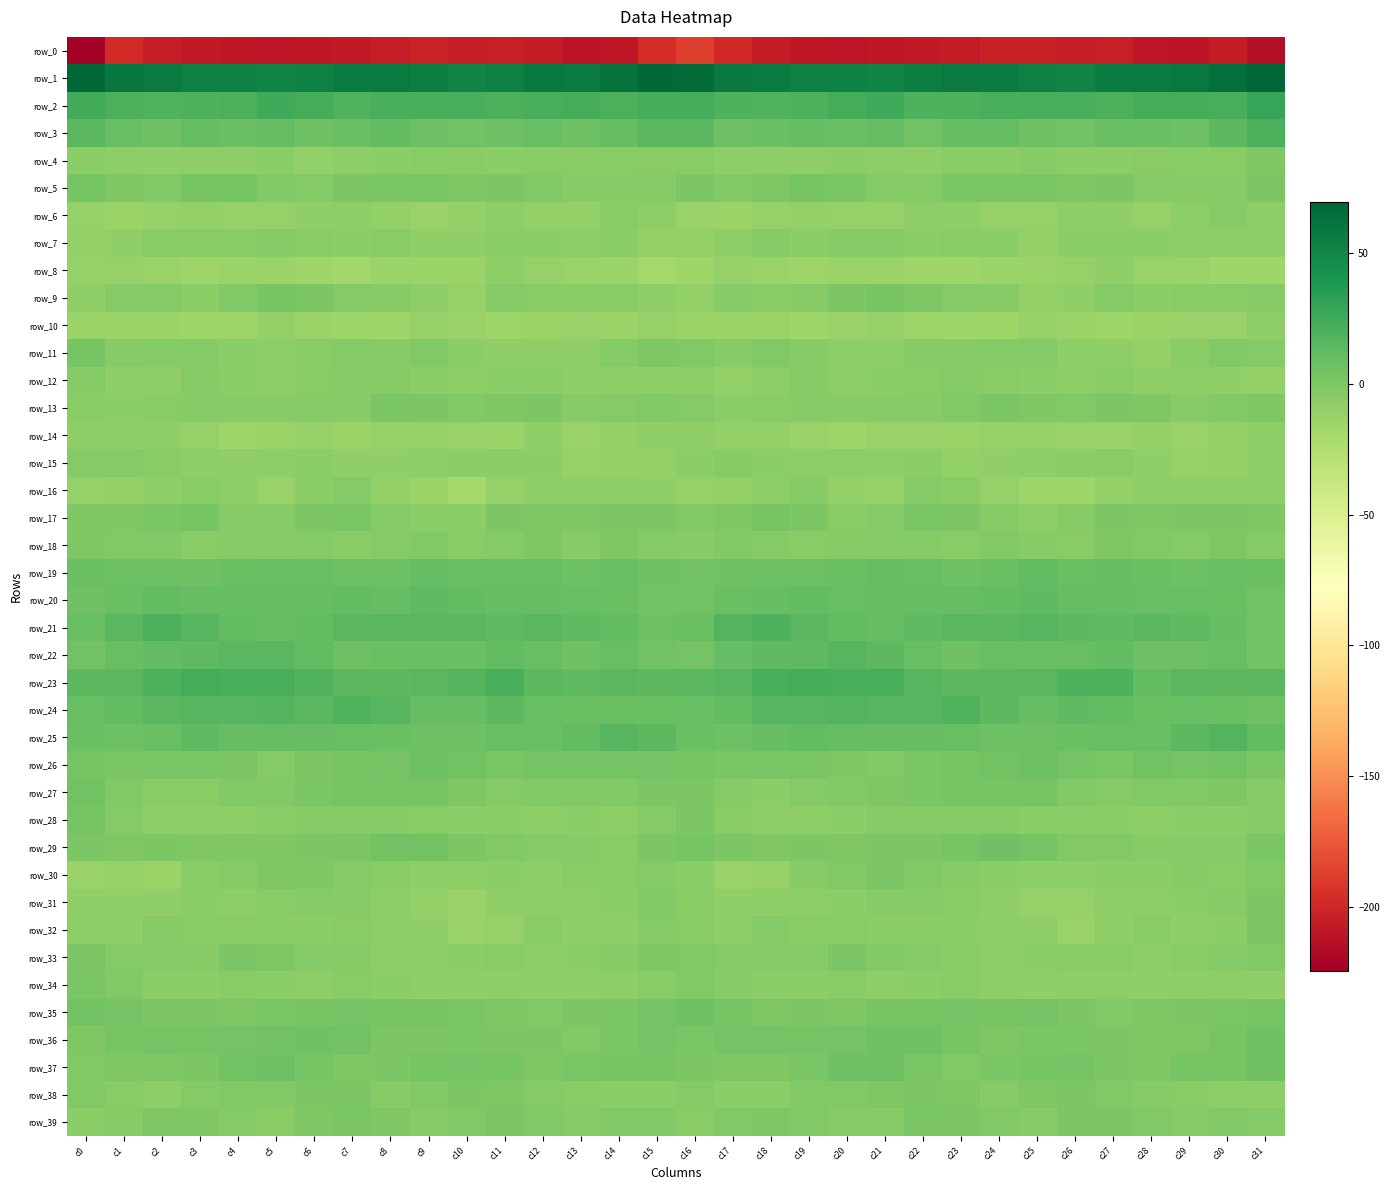

List the series in order of their peak value, highest first.

row_1, row_2, row_23, row_21, row_3, row_24, row_25, row_22, row_20, row_19, row_37, row_26, row_36, row_29, row_35, row_27, row_5, row_28, row_9, row_11, row_17, row_34, row_39, row_13, row_33, row_38, row_31, row_30, row_32, row_18, row_4, row_16, row_15, row_12, row_7, row_6, row_14, row_8, row_10, row_0